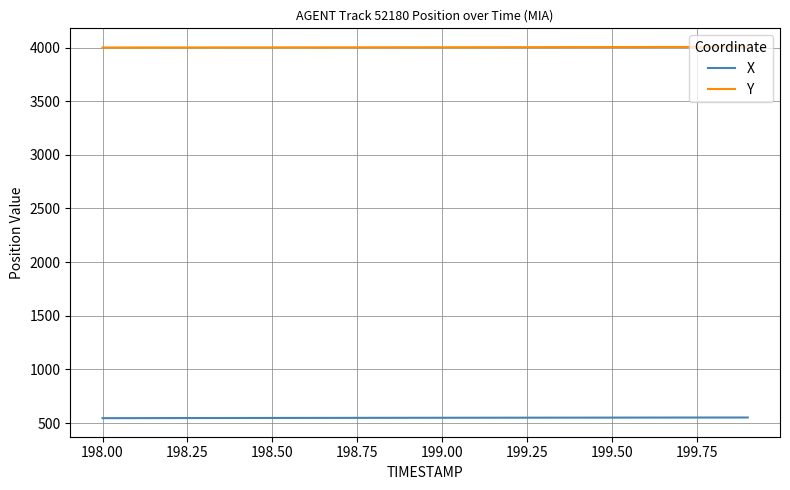

Rank the series by their maximum value, from lowest to highest.

X, Y